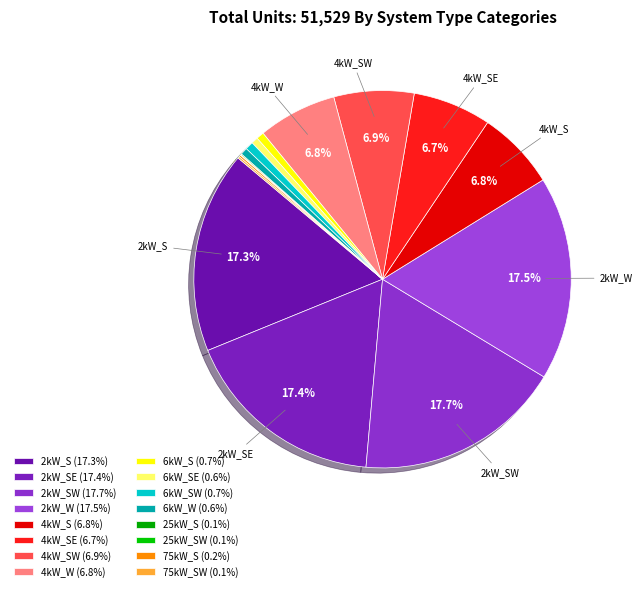

Count the number of slices in the pie.

16